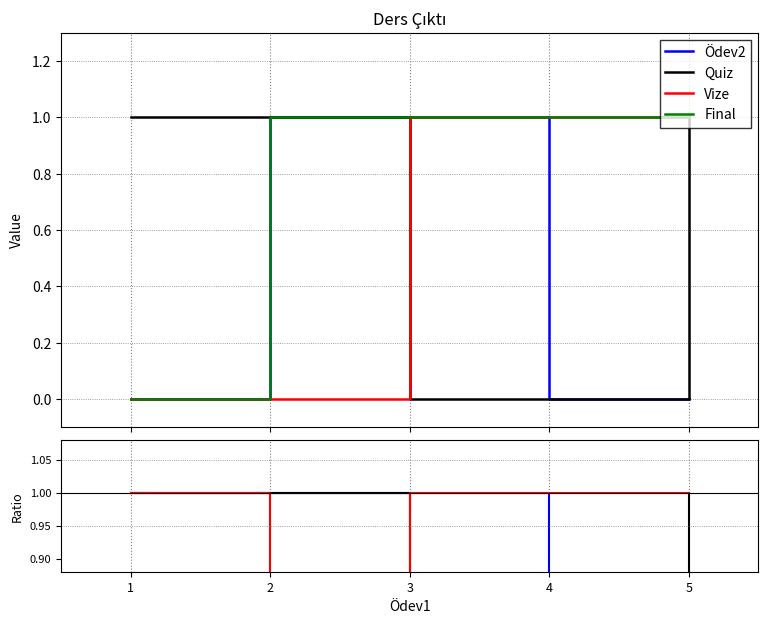

Which category has the highest value across all series?

1